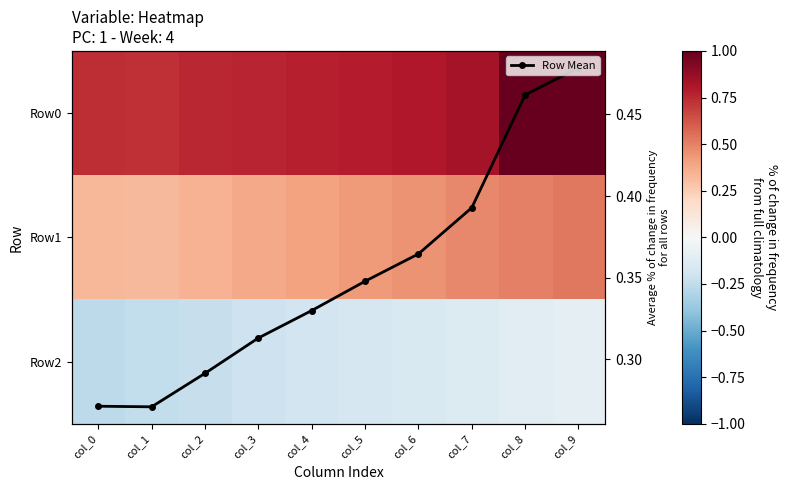

At col_7, list the series in order from smallest to largest.

Row2, Row Mean, Row1, Row0